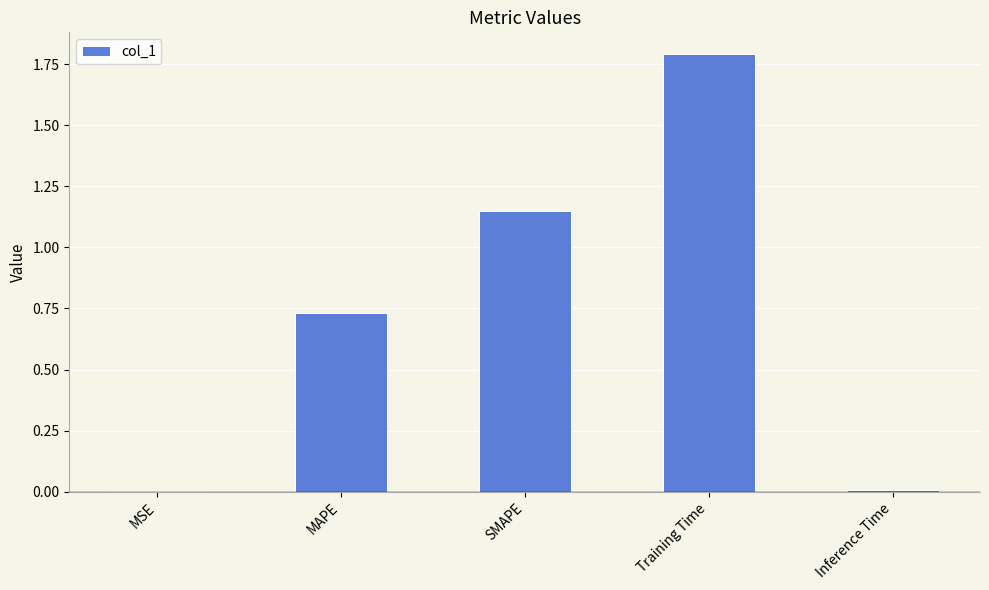

Are the bars grouped side by side (vs. stacked)?

No